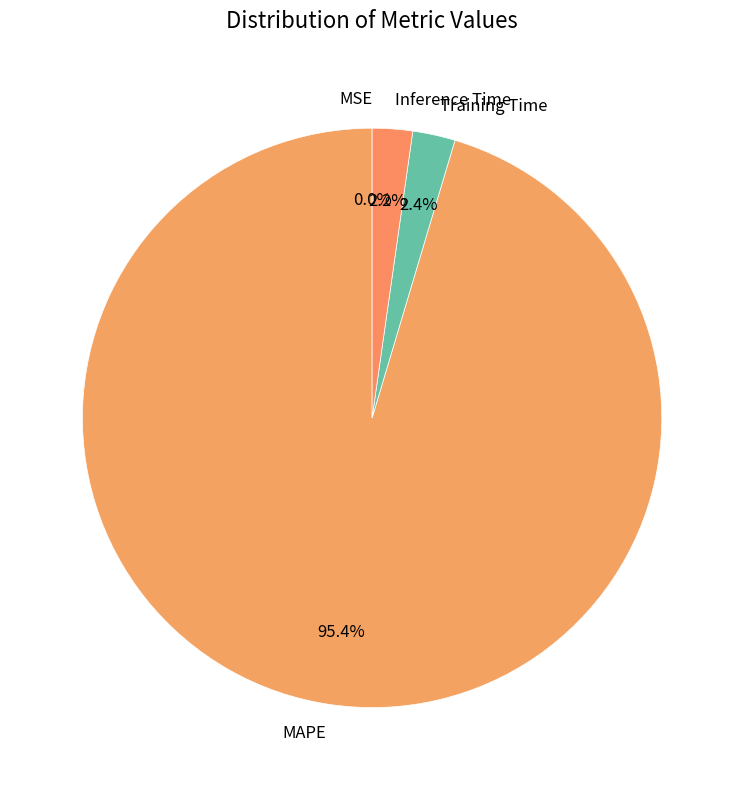

Does MAPE represent more than half of the total?

Yes